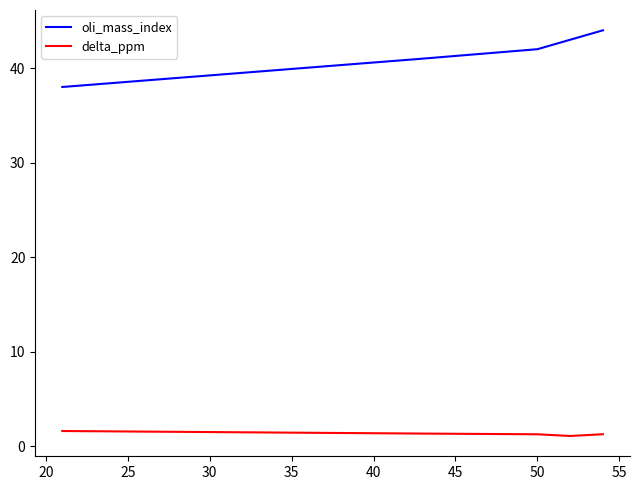

Which series has the largest total across all categories?

oli_mass_index